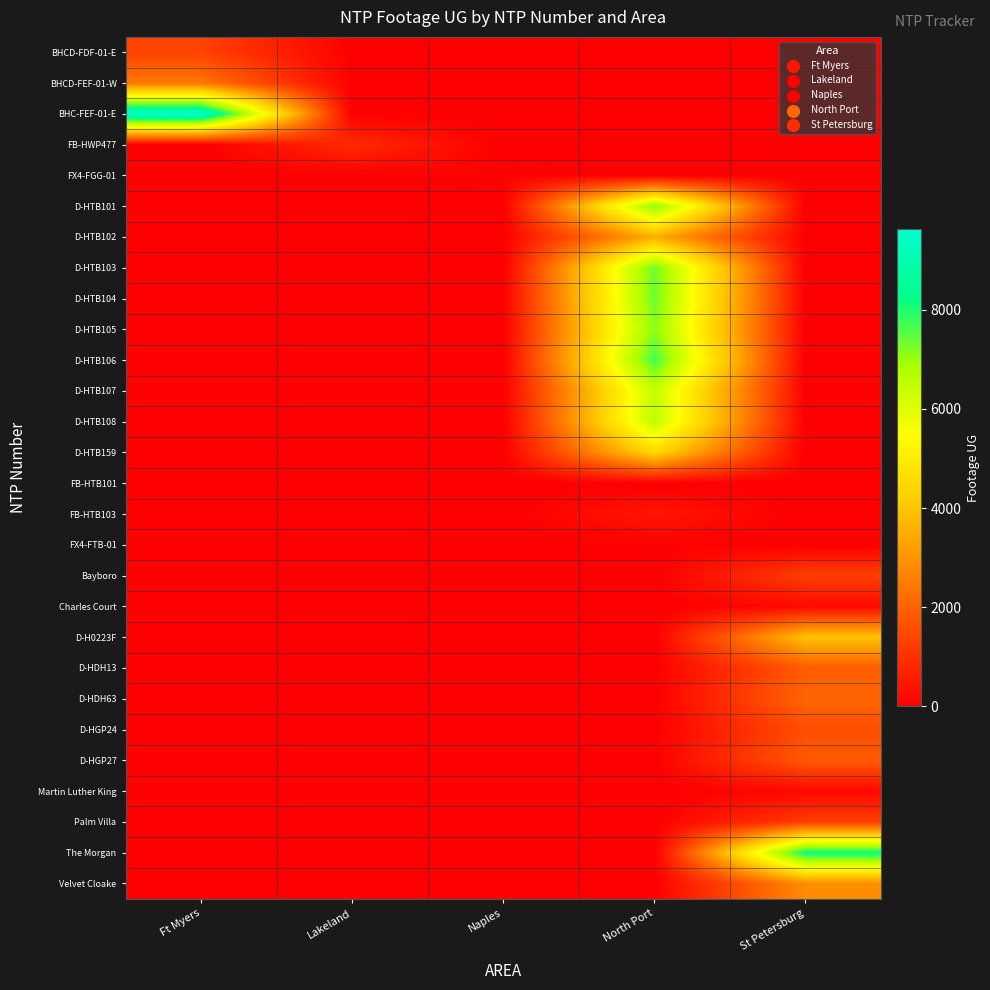

At which category does the chart reach its minimum across all series?

Lakeland